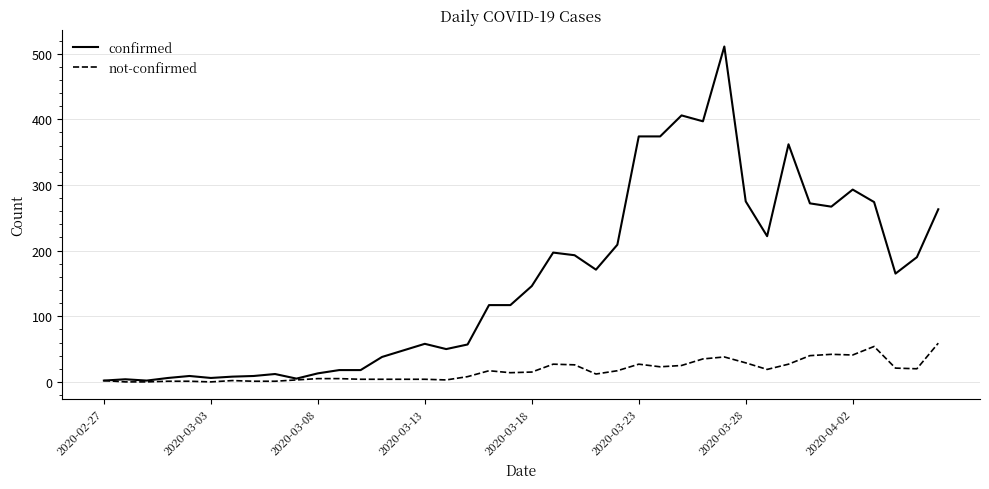

Rank the series by their maximum value, from highest to lowest.

confirmed, not-confirmed